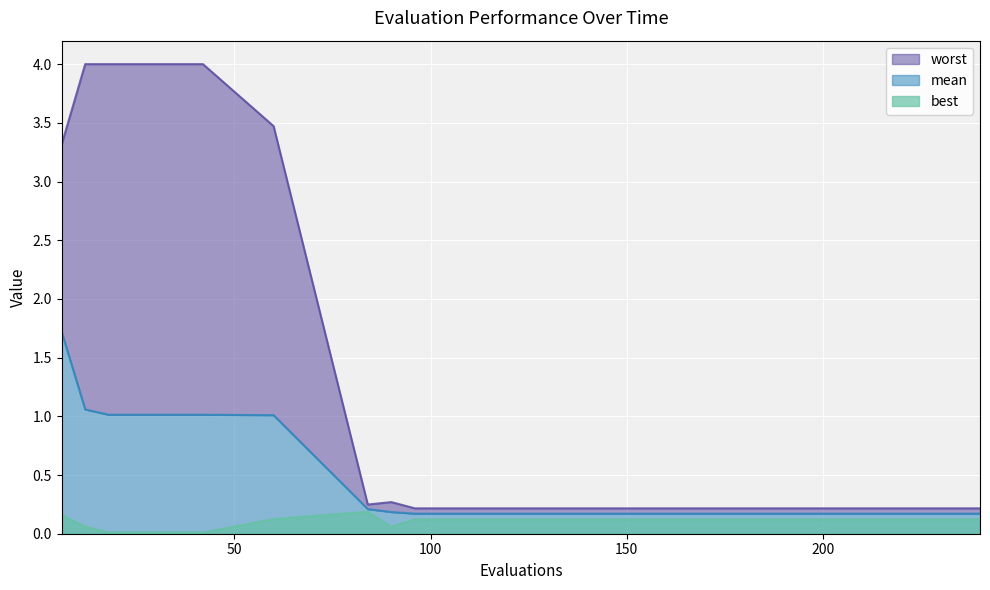

Where is mean nearest to the value 0?

96